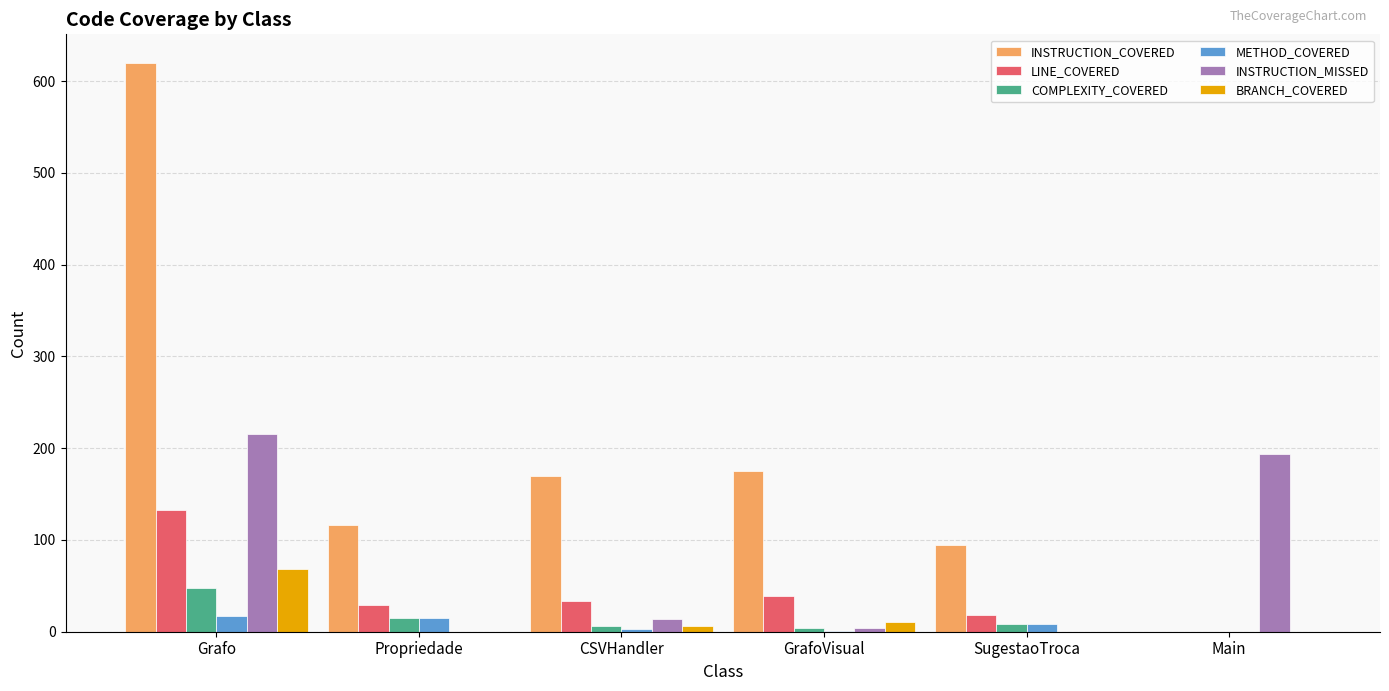

What is the sum of all BRANCH_COVERED values?

85